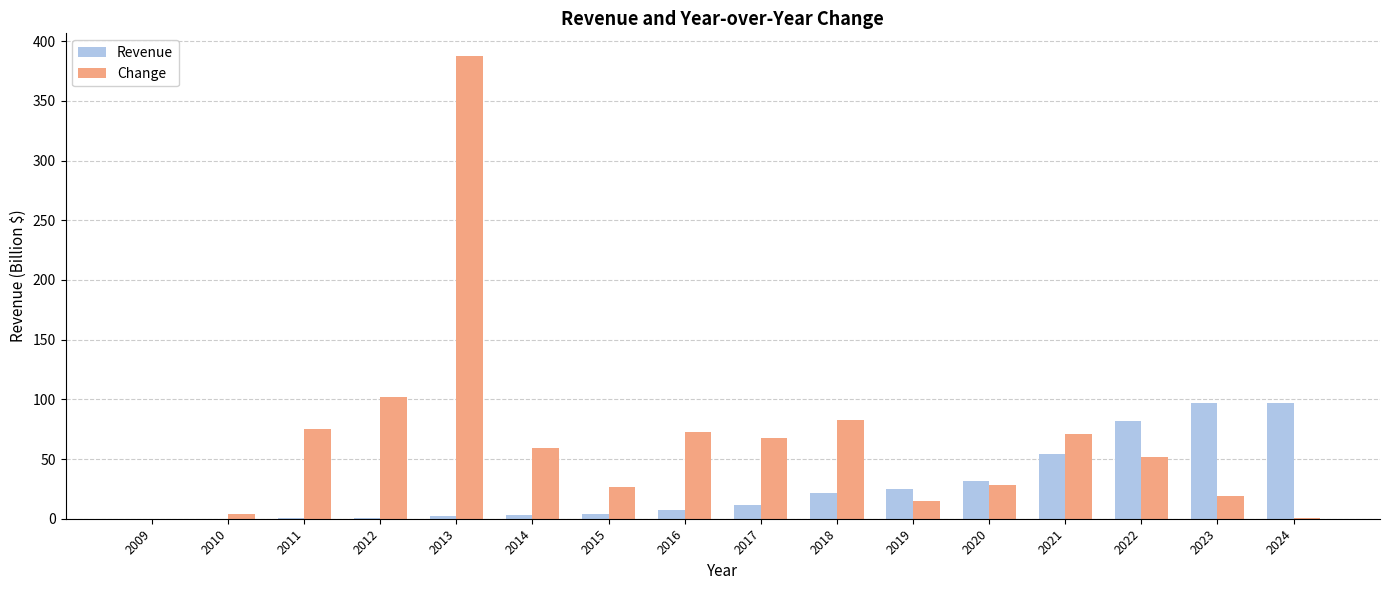

What is the sum of all Change values?

1061.7